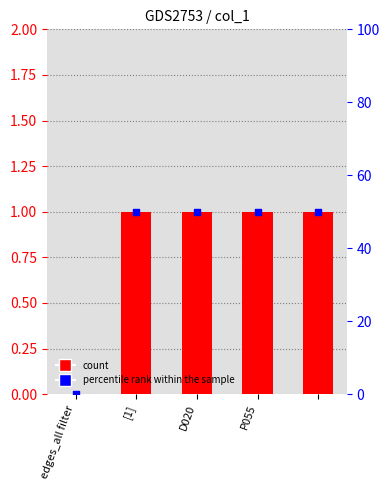

Which series has the widest spread of Y values?

percentile rank within the sample